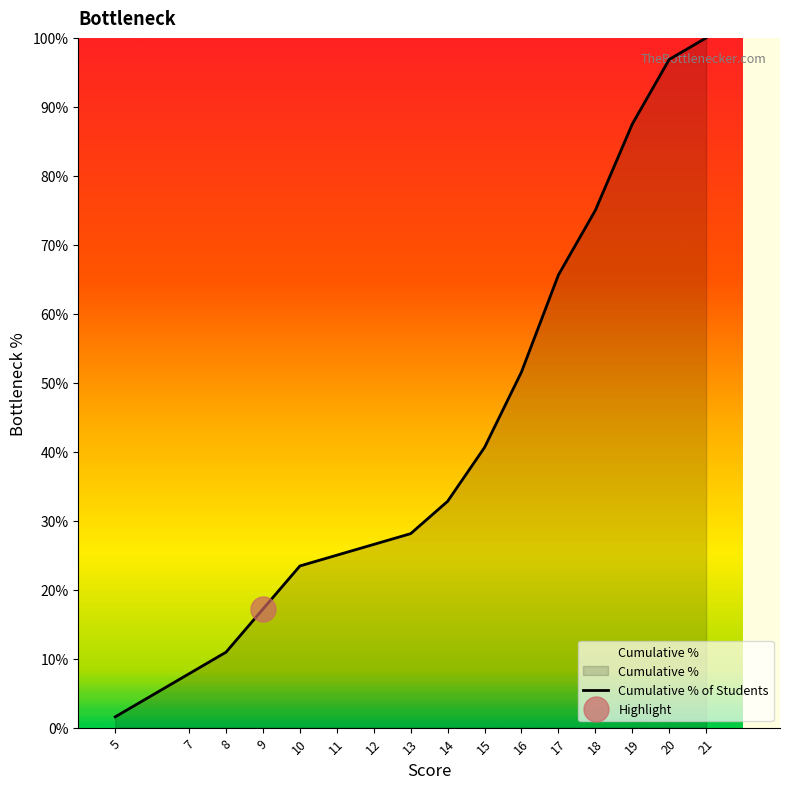

What is the difference between the maximum and minimum values?

98.4